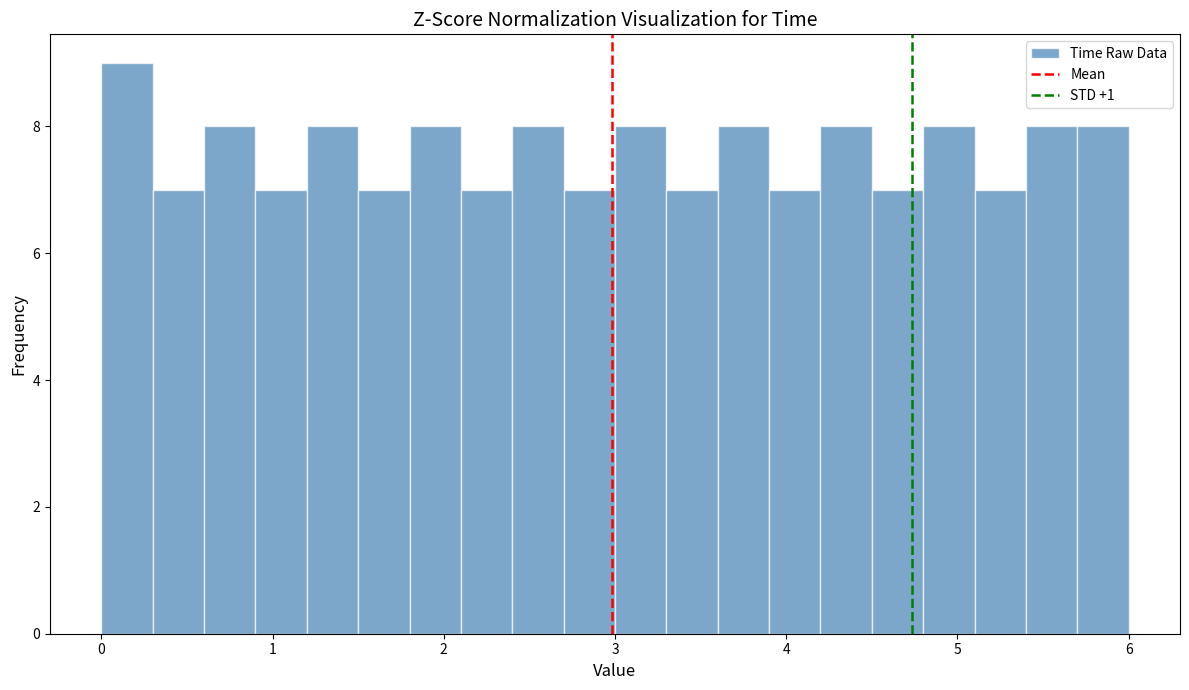

Around what value on the x-axis is the tallest bar? Give the approximate position of its centre, as read against the axis.

0.2